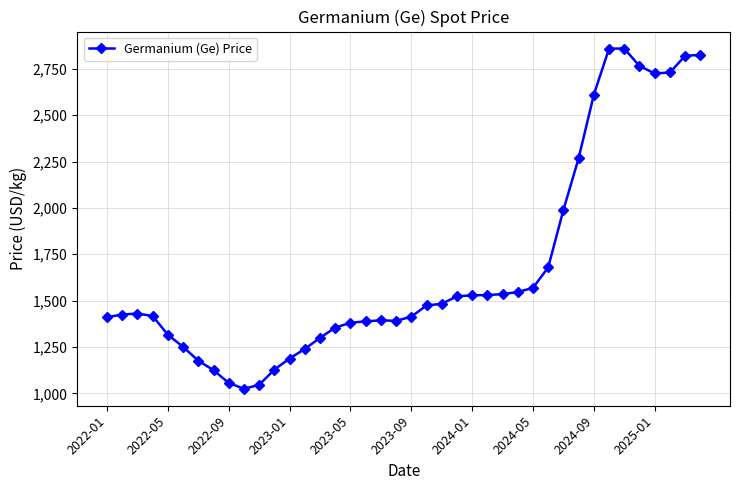

What is the value of the 37th point from the left?

2725.0